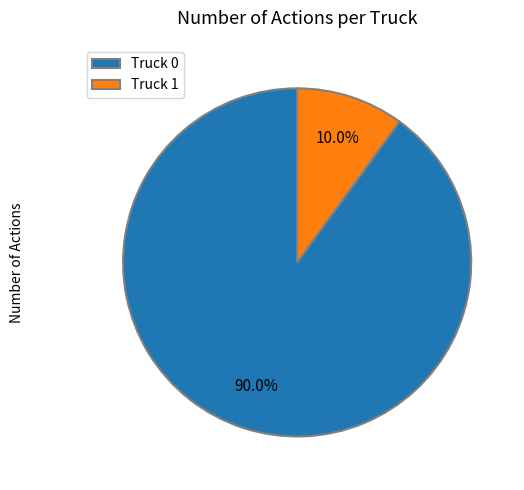

True or false: Truck 0 accounts for 99% of the total.

False